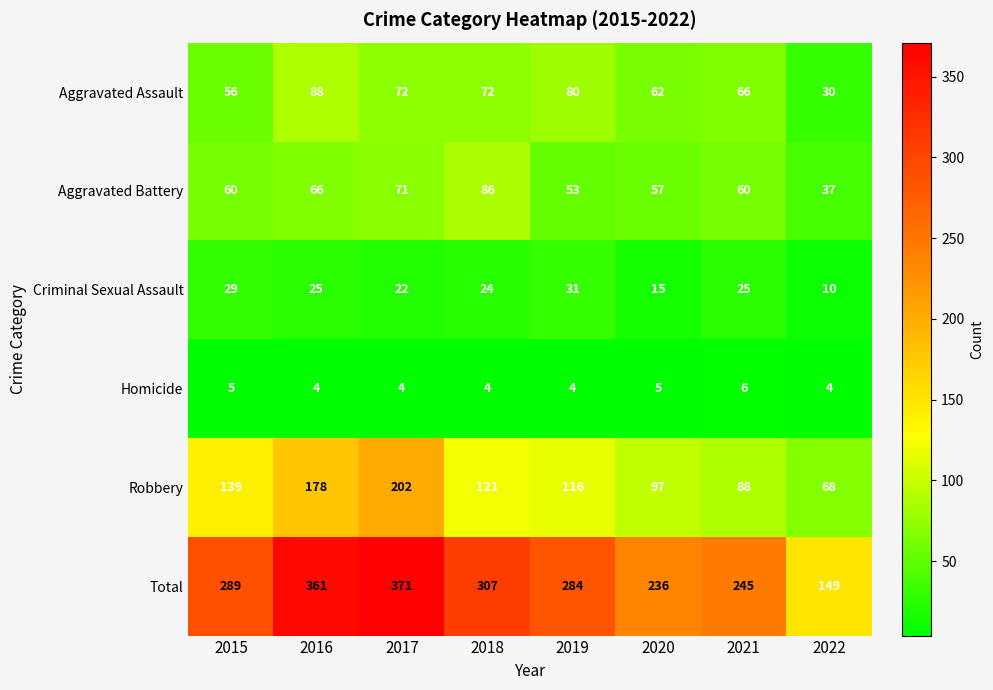

The Aggravated Assault series shows 72 at 2017. True or false?

True